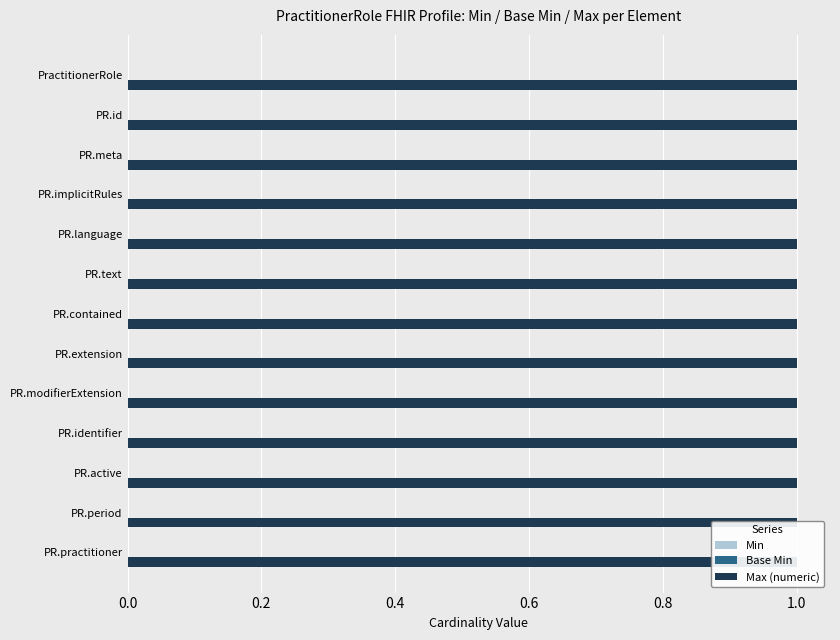

At how many categories does at least one series exceed 0?

13